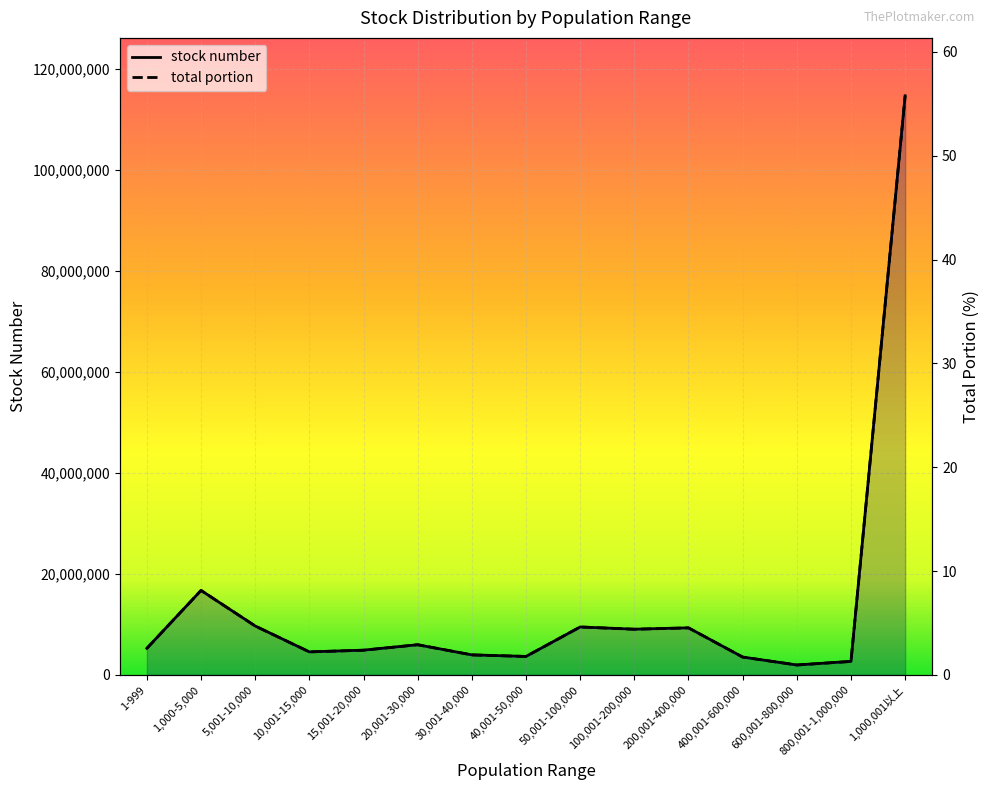

What is the difference between the stock number values at 20,001-30,000 and 600,001-800,000?

4010239.0